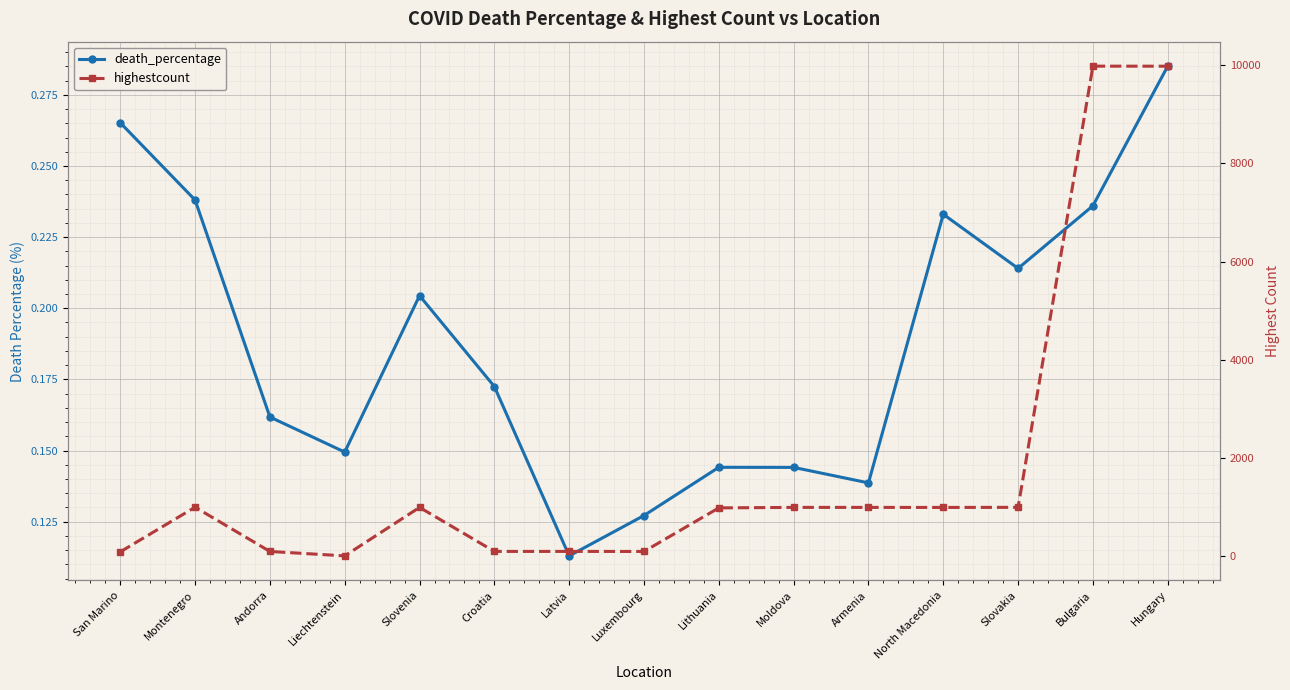

At which category does highestcount reach its first local valley?

Liechtenstein